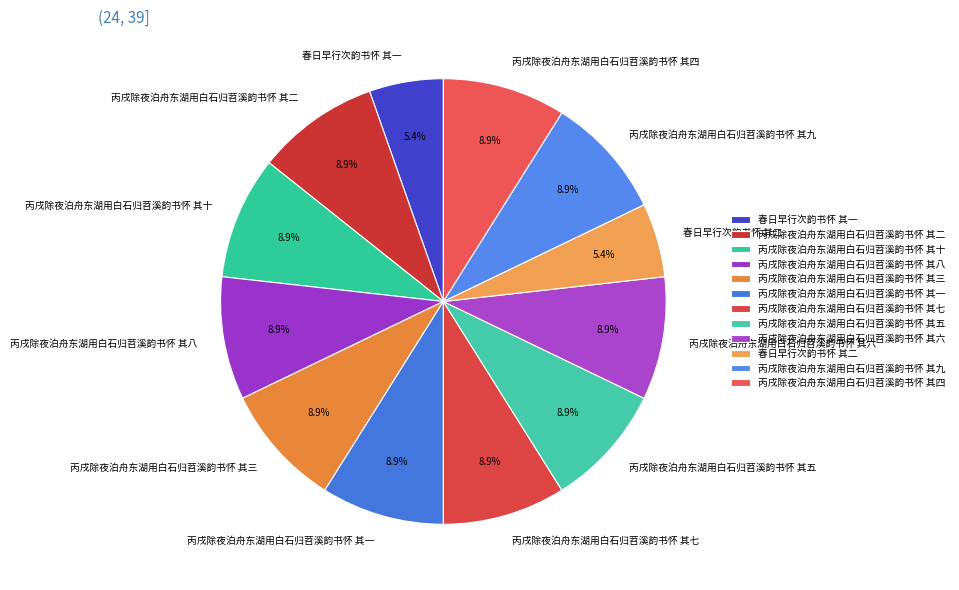

Do 丙戌除夜泊舟东湖用白石归苕溪韵书怀 其九 and 丙戌除夜泊舟东湖用白石归苕溪韵书怀 其五 together represent more than half of the pie?

No